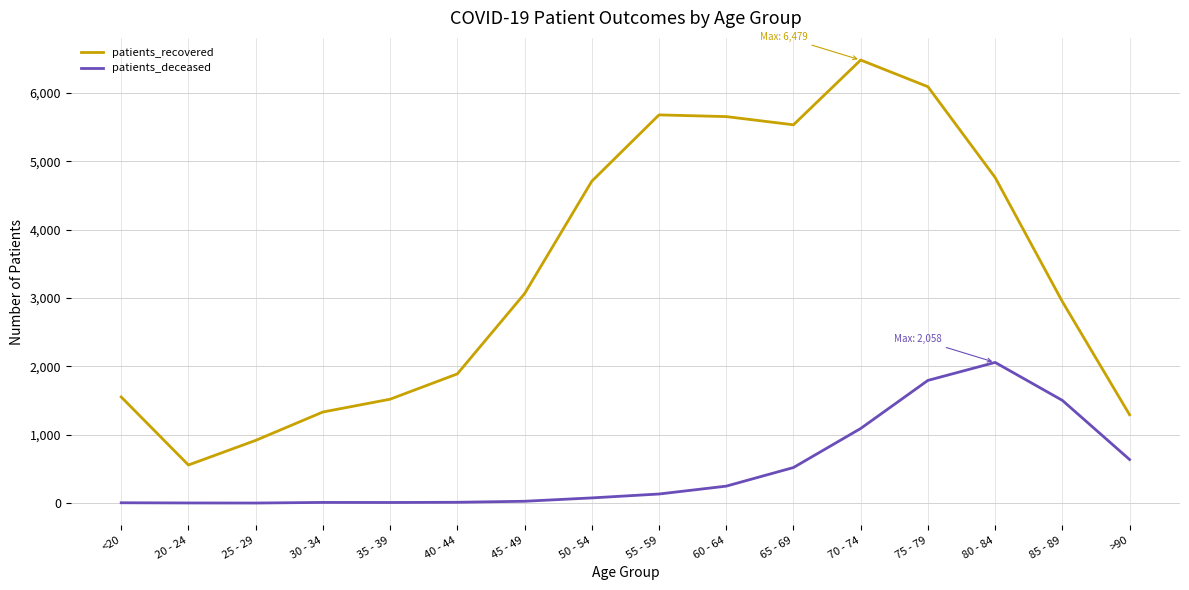

The value of patients_recovered at 55 - 59 is 5677. True or false?

True